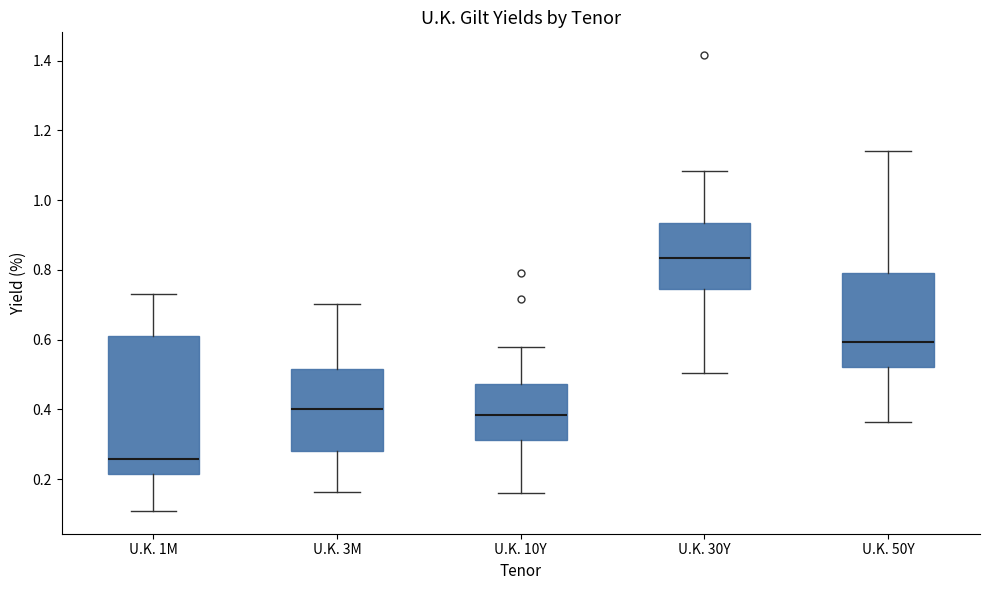

Reading left to right, transcribe this box plot: for each box, give where its median line is, the range the box spans, and where its two whiskers end, as read against the y-axis. The values are not printed on the chart, so give them approximately, as read against the axis.

U.K. 1M: median 0.26, box 0.22 to 0.62, whiskers 0.10 to 0.74
U.K. 3M: median 0.40, box 0.28 to 0.52, whiskers 0.16 to 0.70
U.K. 10Y: median 0.38, box 0.32 to 0.48, whiskers 0.16 to 0.58
U.K. 30Y: median 0.84, box 0.74 to 0.94, whiskers 0.50 to 1.08
U.K. 50Y: median 0.60, box 0.52 to 0.80, whiskers 0.36 to 1.14